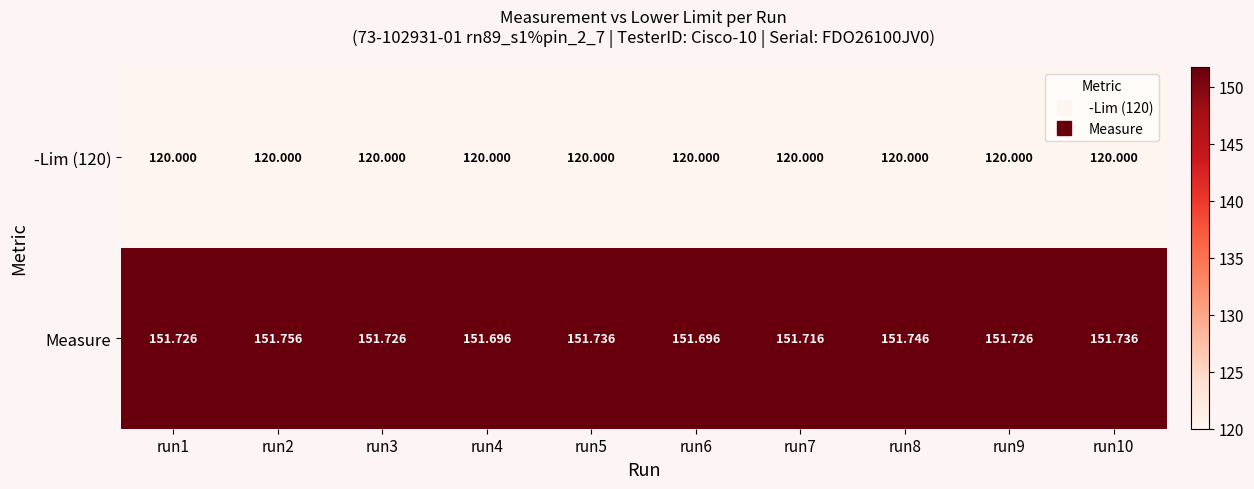

Which series has the widest spread of values?

Measure